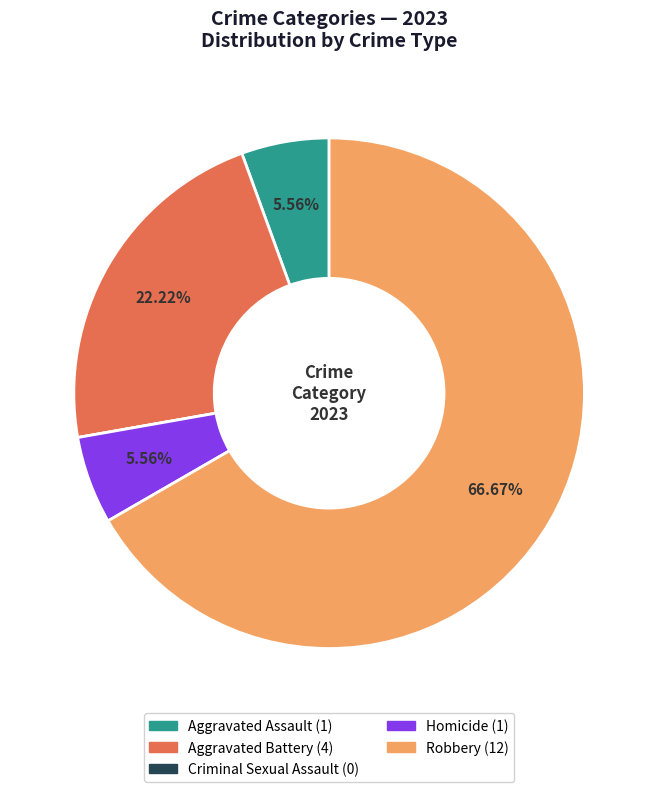

What is the largest slice in the pie chart?

Robbery